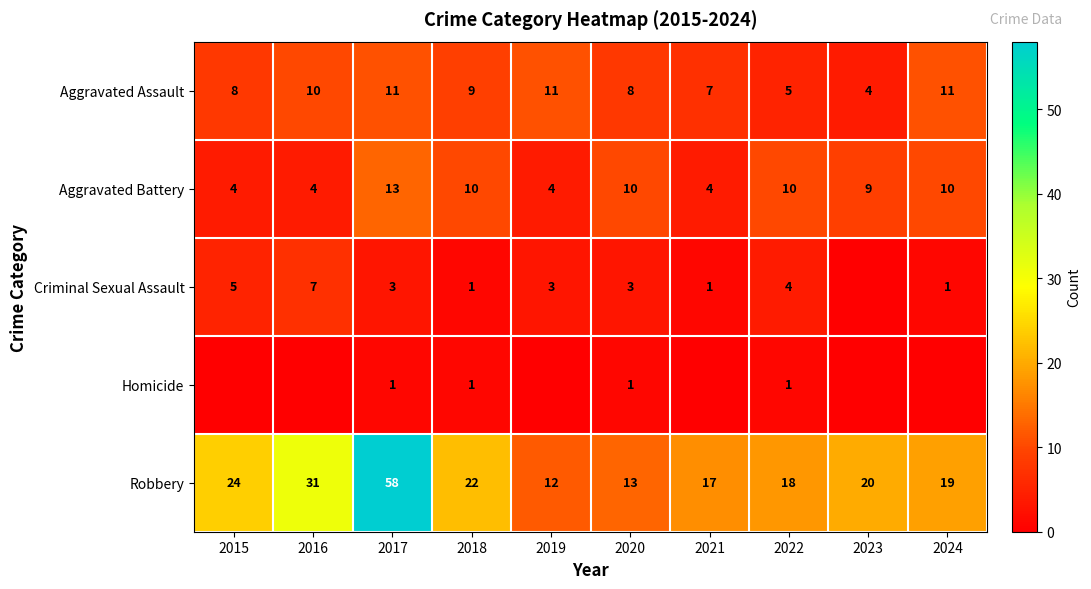

Which category has the highest value in the Aggravated Battery series?

2017